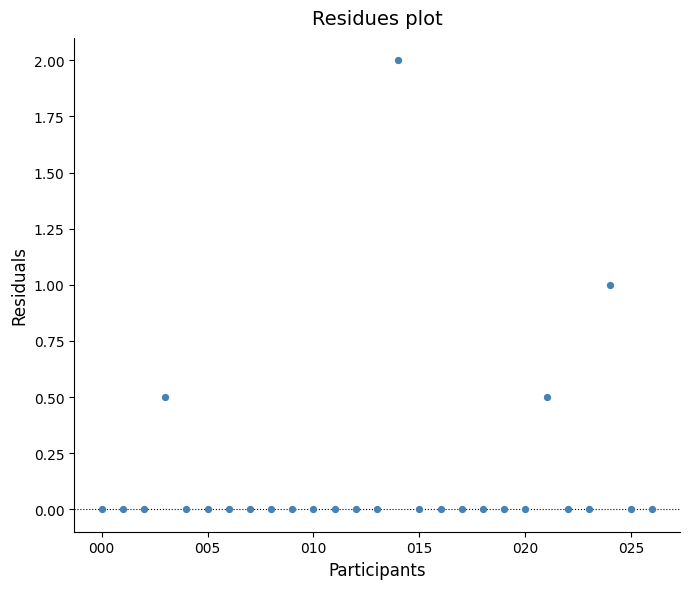

What is the range of Y values (max minus min)?

2.0